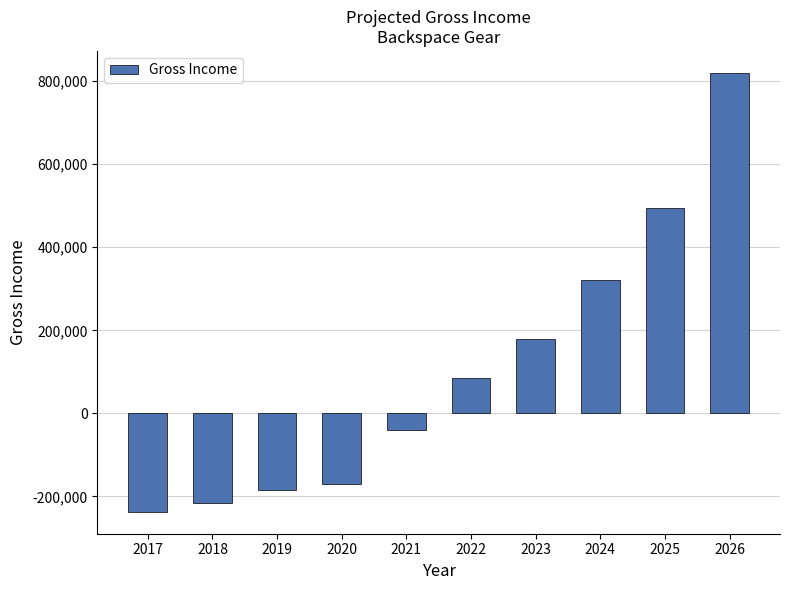

How many categories are shown in the chart?

10